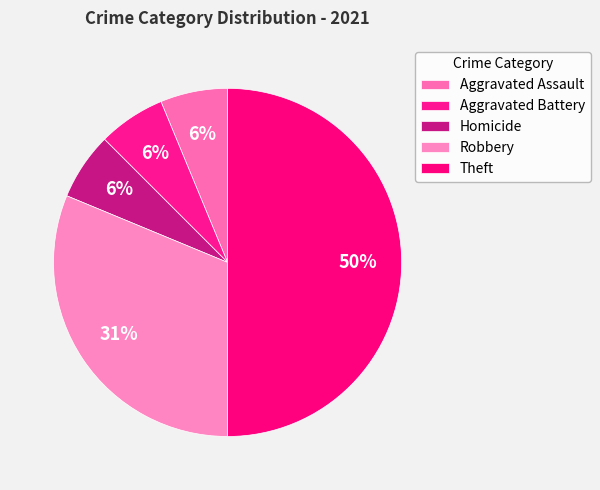

Combined, do Homicide and Aggravated Battery account for over 50%?

No